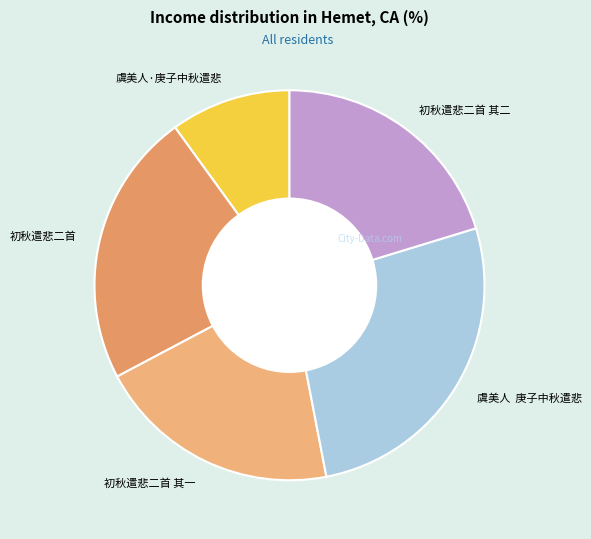

Do 初秋遣悲二首 其二 and 虞美人 庚子中秋遣悲 together represent more than half of the pie?

No